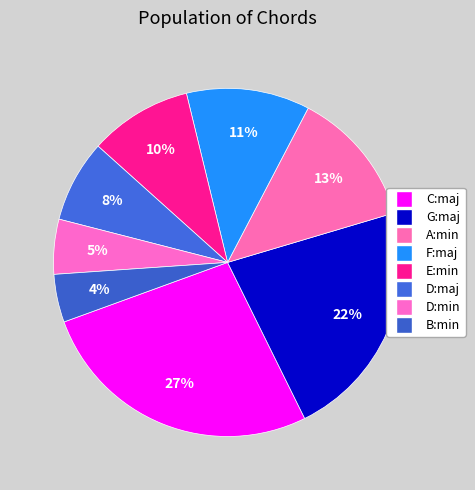

How many segments does this pie chart have?

8